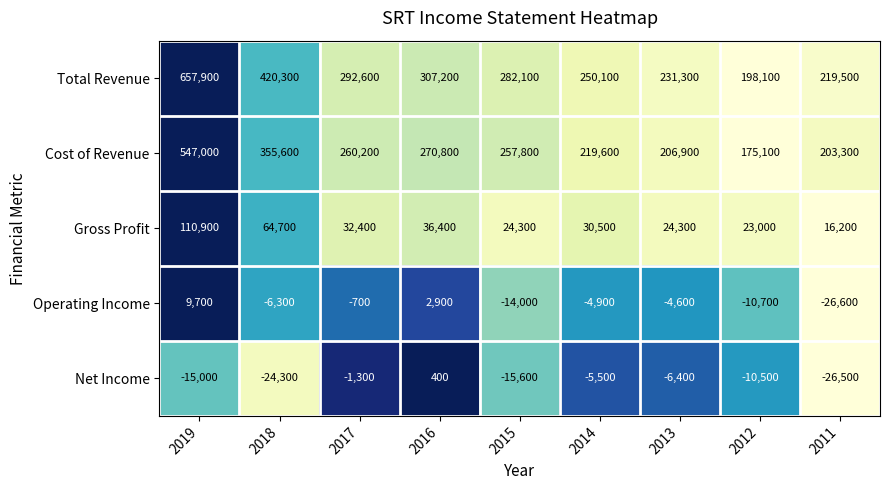

Rank the series at 2016 from lowest to highest value.

Net Income, Operating Income, Gross Profit, Cost of Revenue, Total Revenue